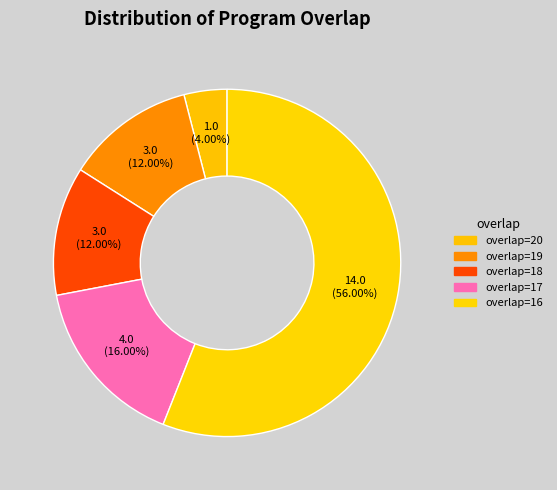

How many slices are in this pie chart?

5